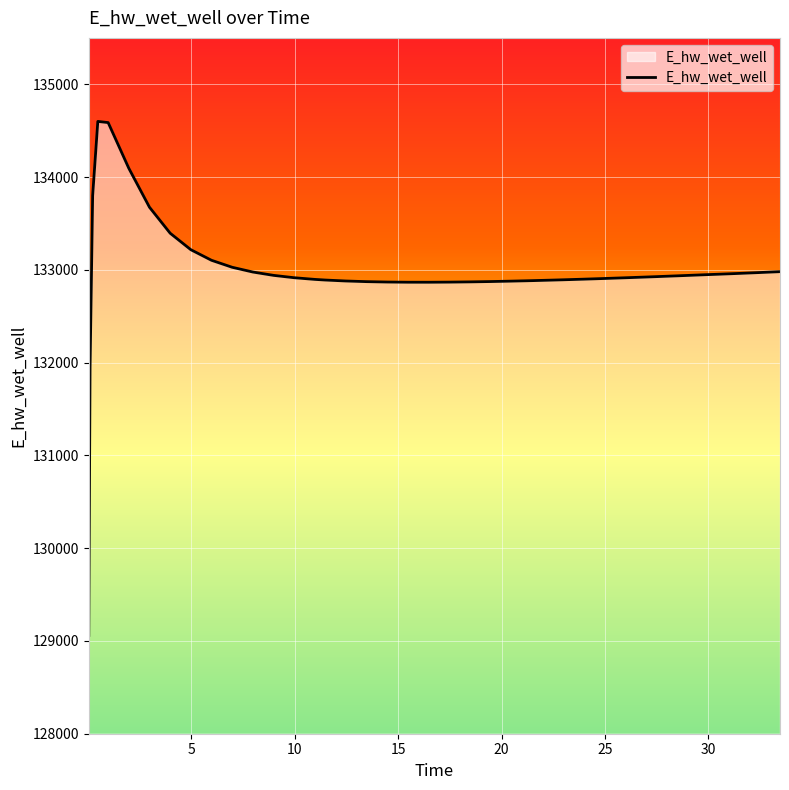

What is the minimum value shown in the chart?

129059.8